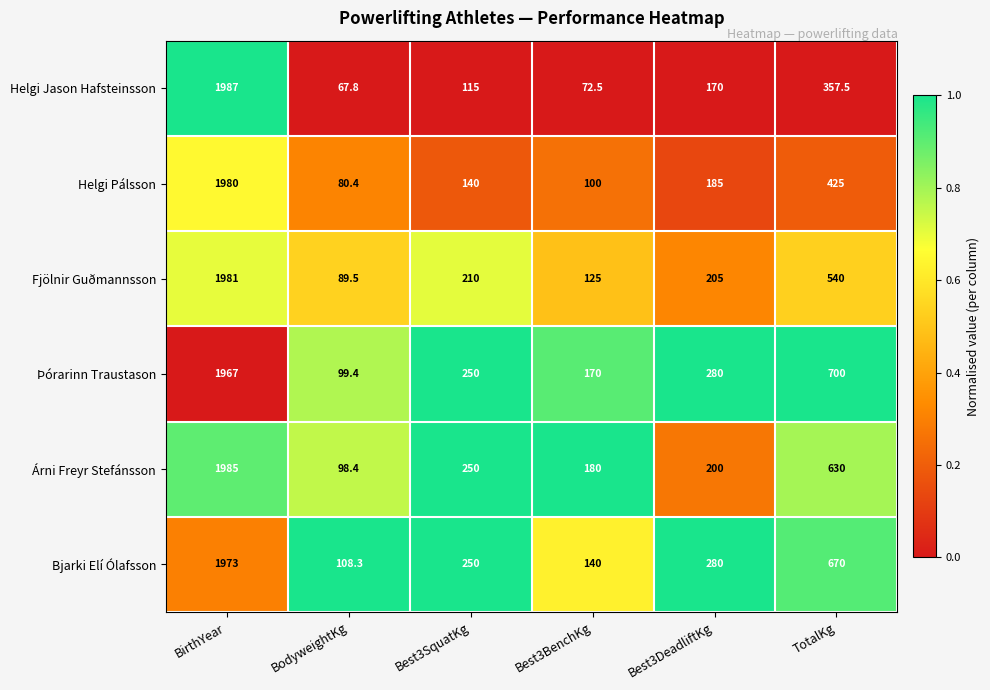

What is the difference between the highest and lowest values at BodyweightKg?

40.5